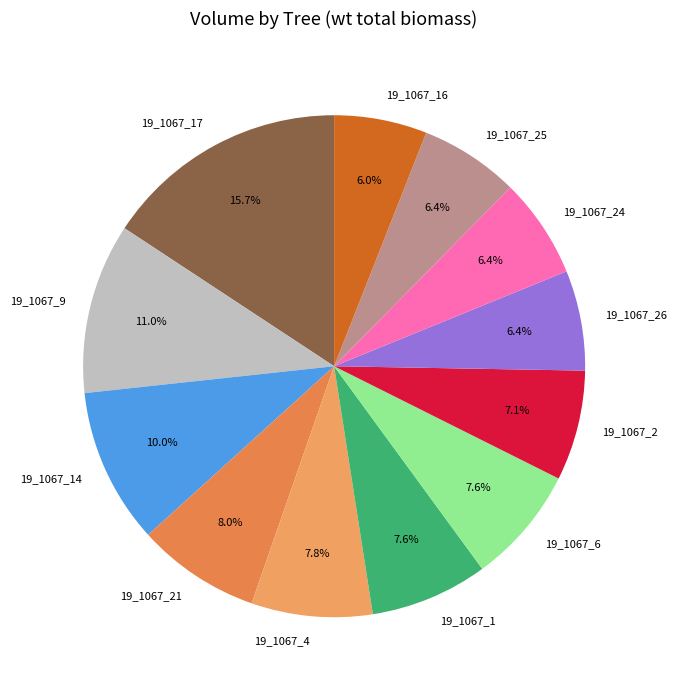

What is the largest slice in the pie chart?

19_1067_17